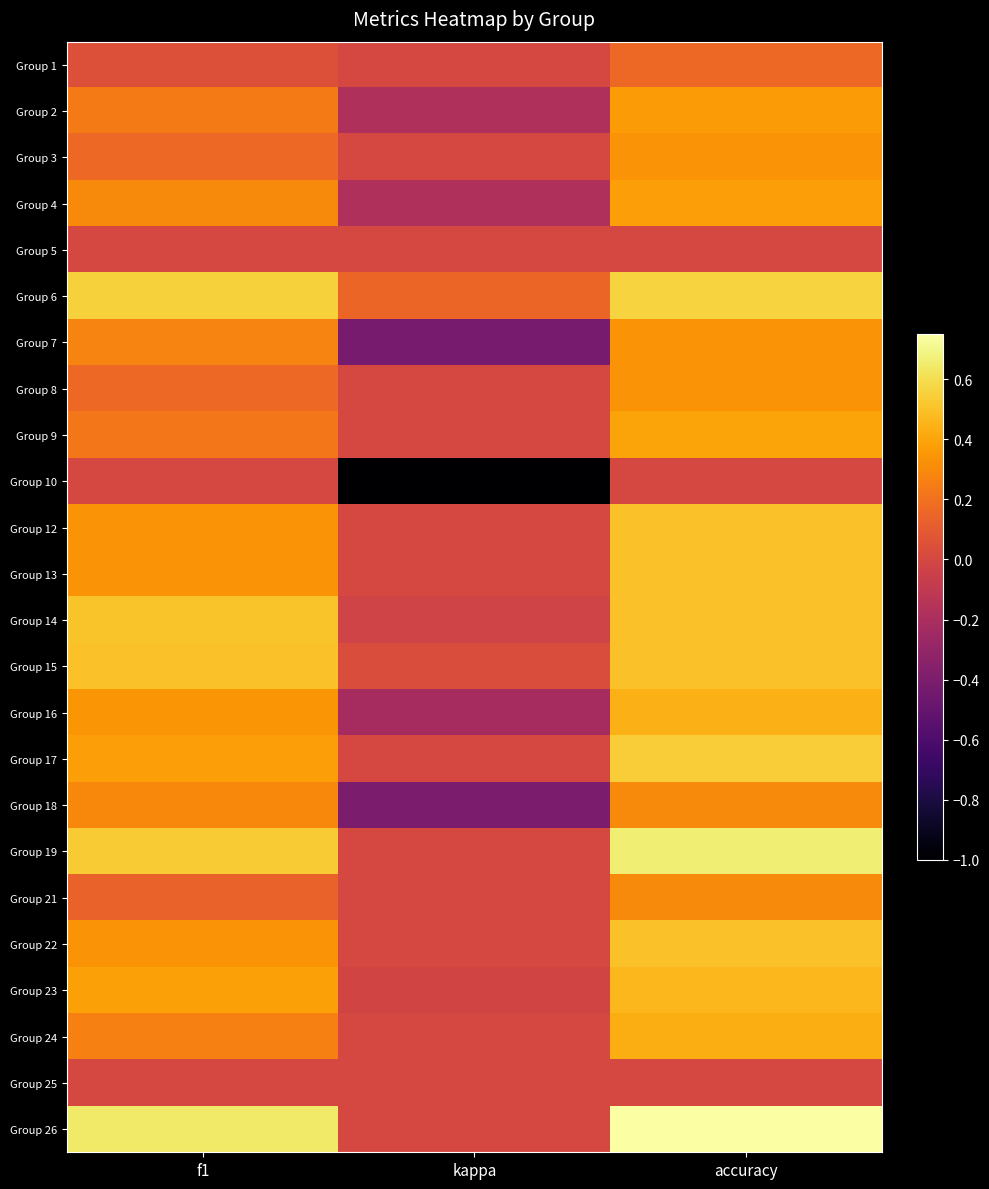

What is the smallest value displayed?

-1.0